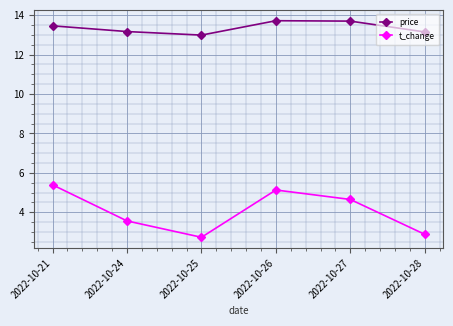

What is the total value across all series at 2022-10-27?

18.4